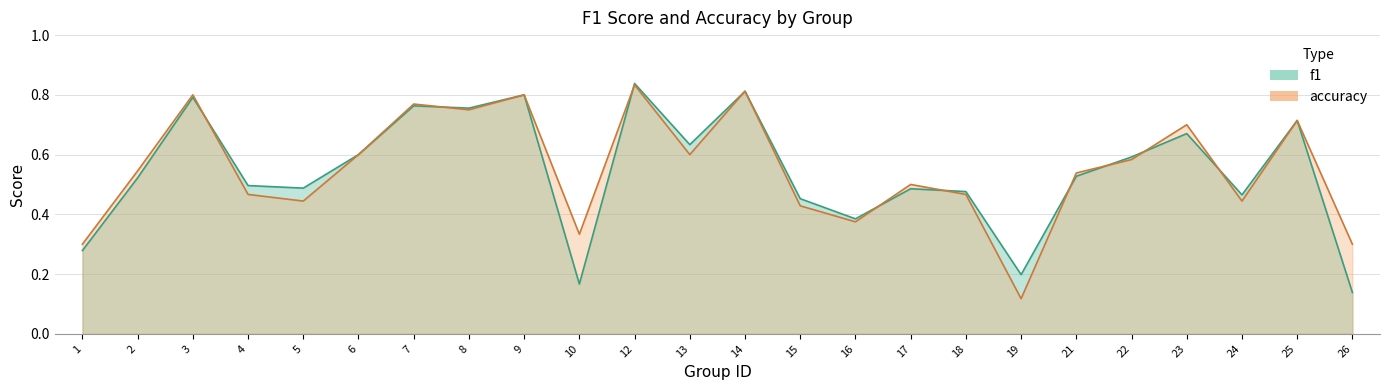

Which series changed the most between 7 and 21?

f1